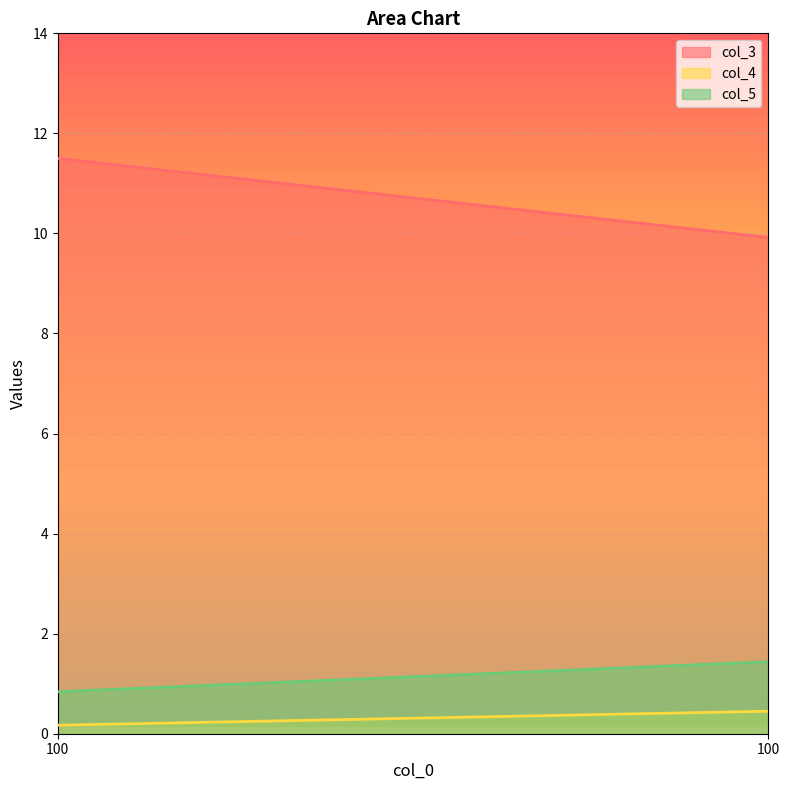

Does the chart have visible grid lines?

Yes